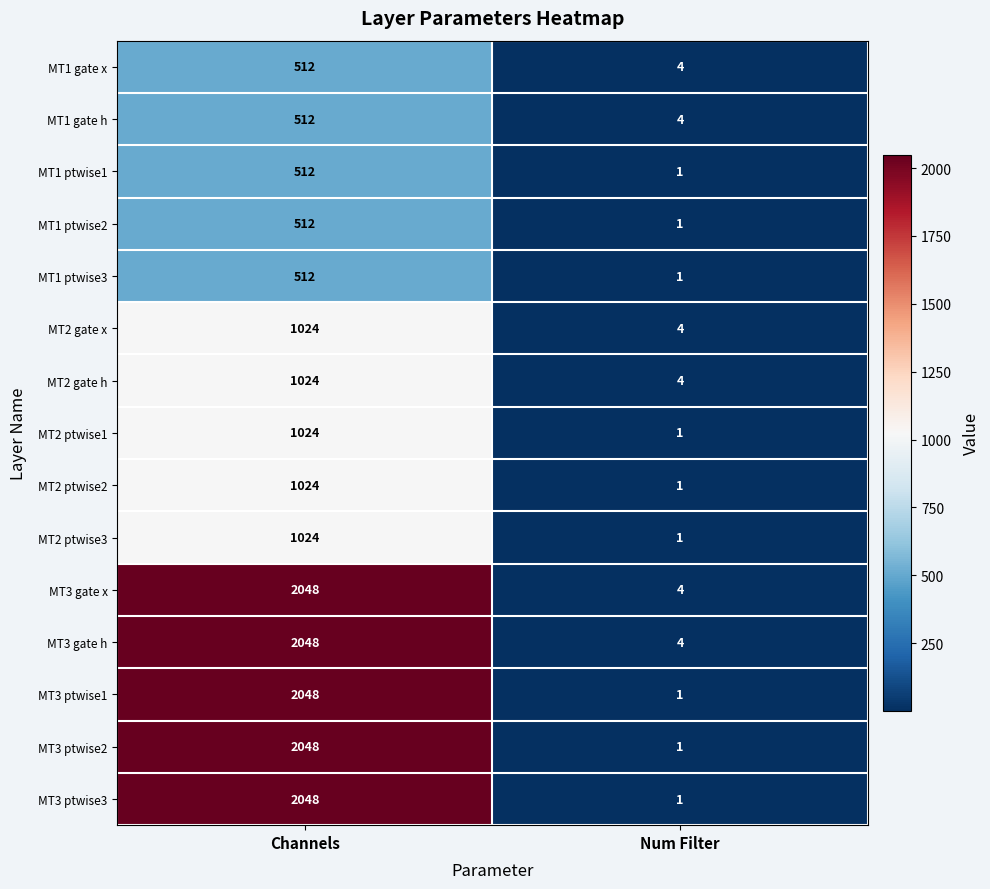

What is the sum of the MT3 gate x values at Num Filter and Channels?

2052